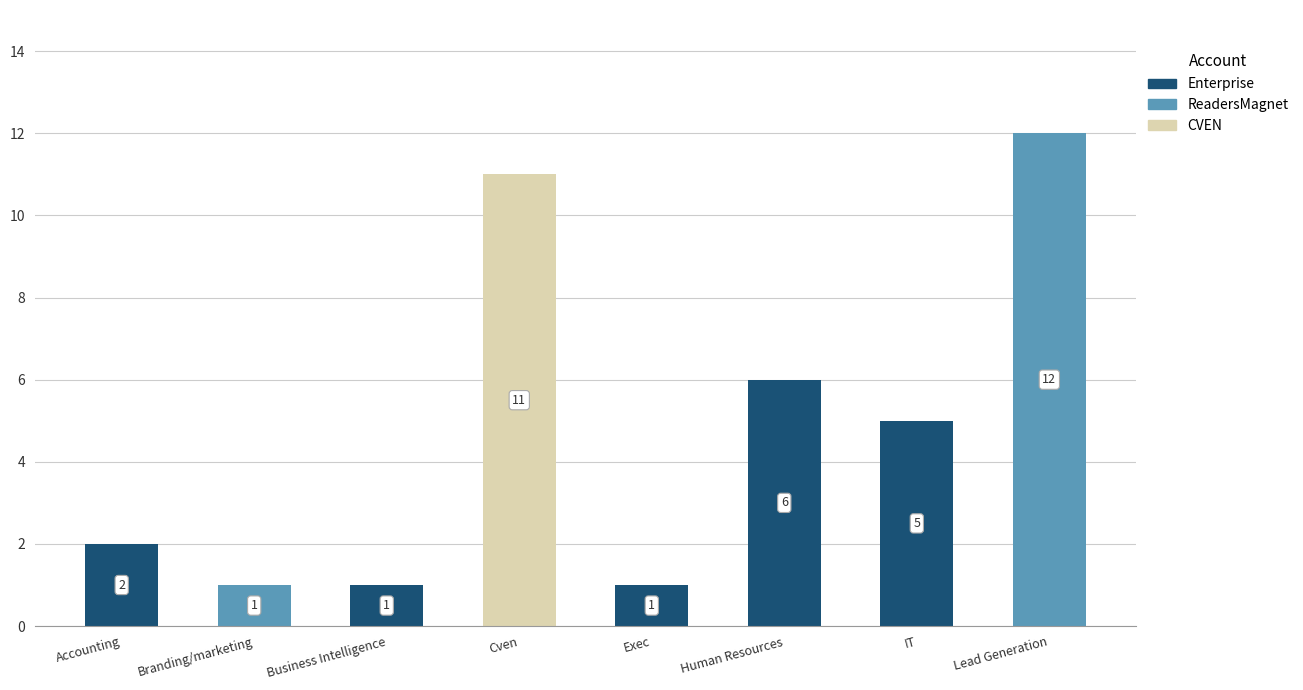

What is the total value across all series at IT?

5